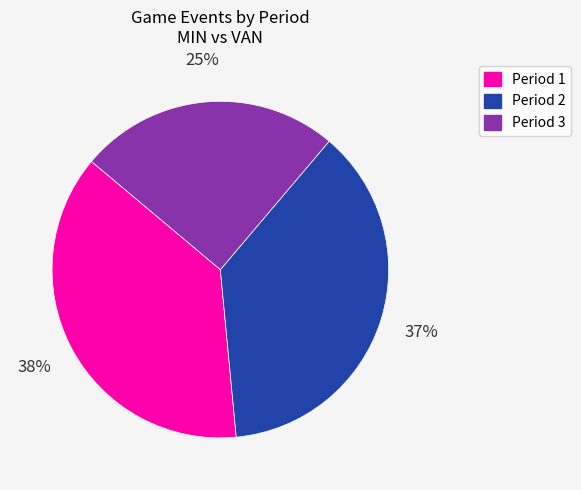

How many slices are in this pie chart?

3